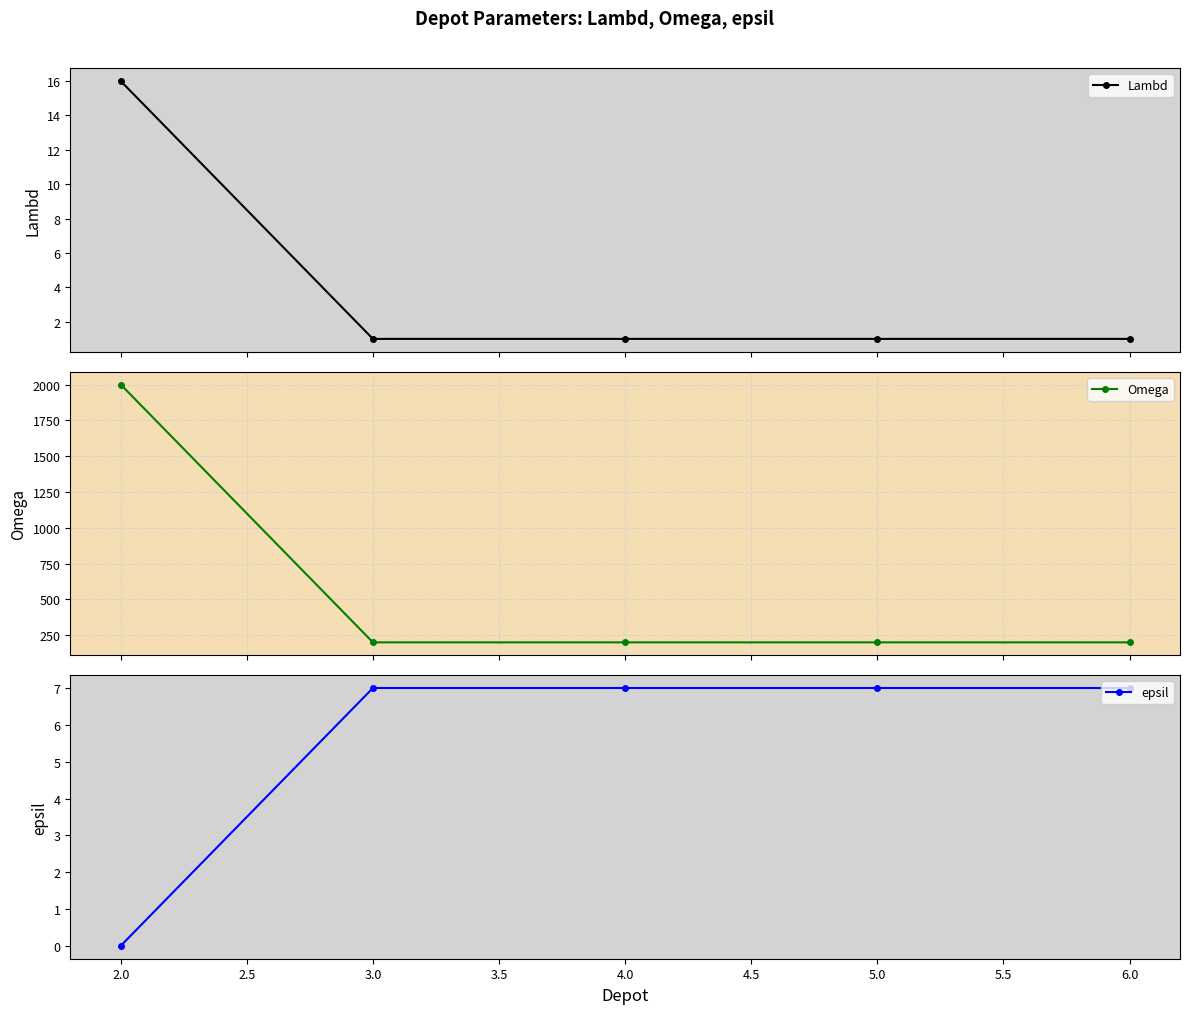

What is the value of the Lambd point at the 3rd from the left?

1